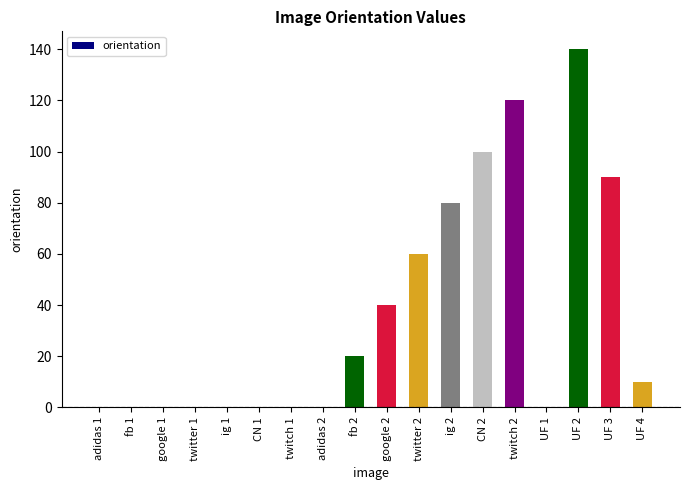

What is the ratio of the value at twitter 2 to the value at google 2?

1.5